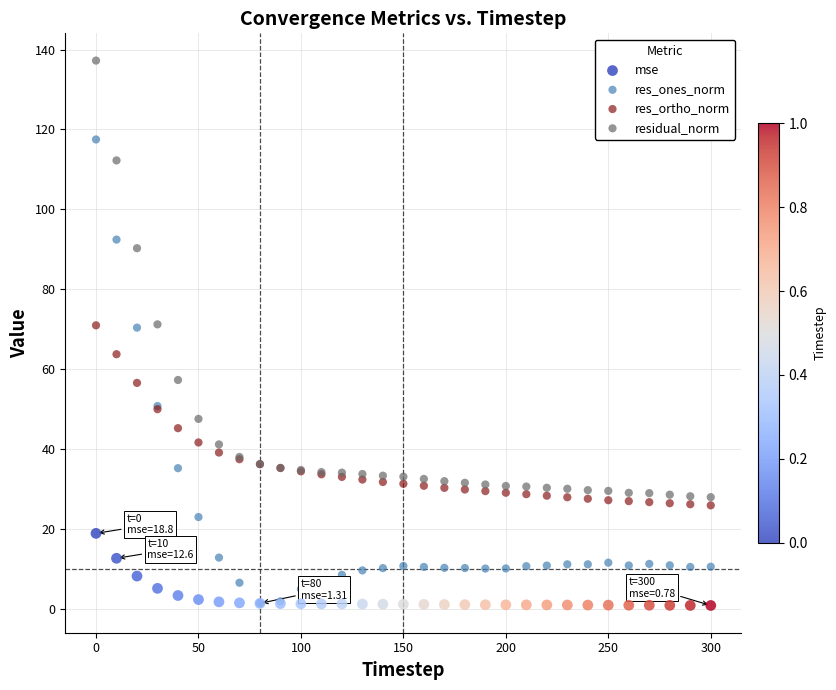

Which series reaches the maximum Y coordinate?

residual_norm